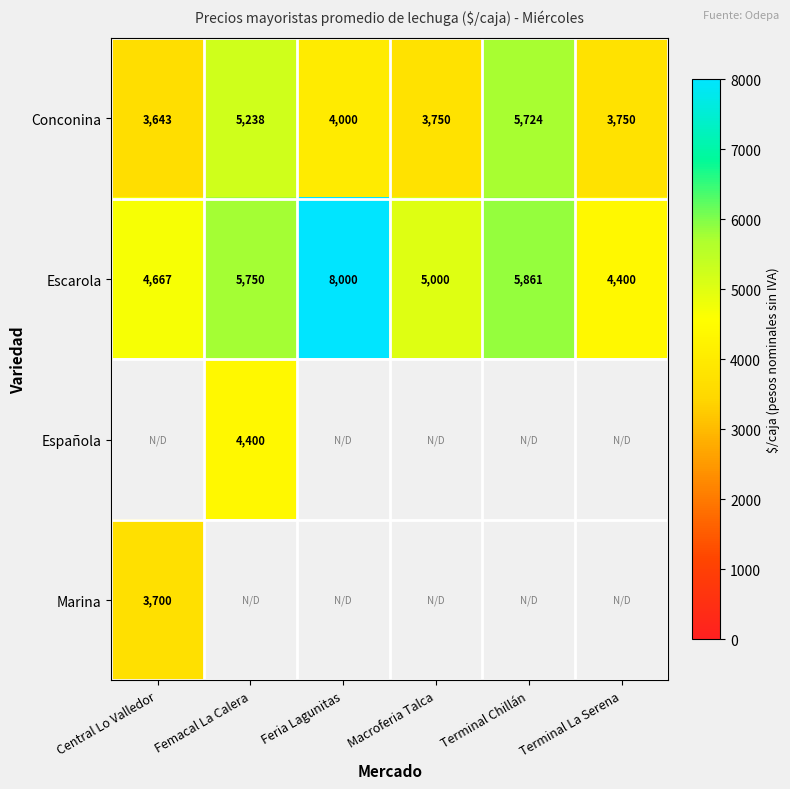

How many distinct data groups are displayed?

4